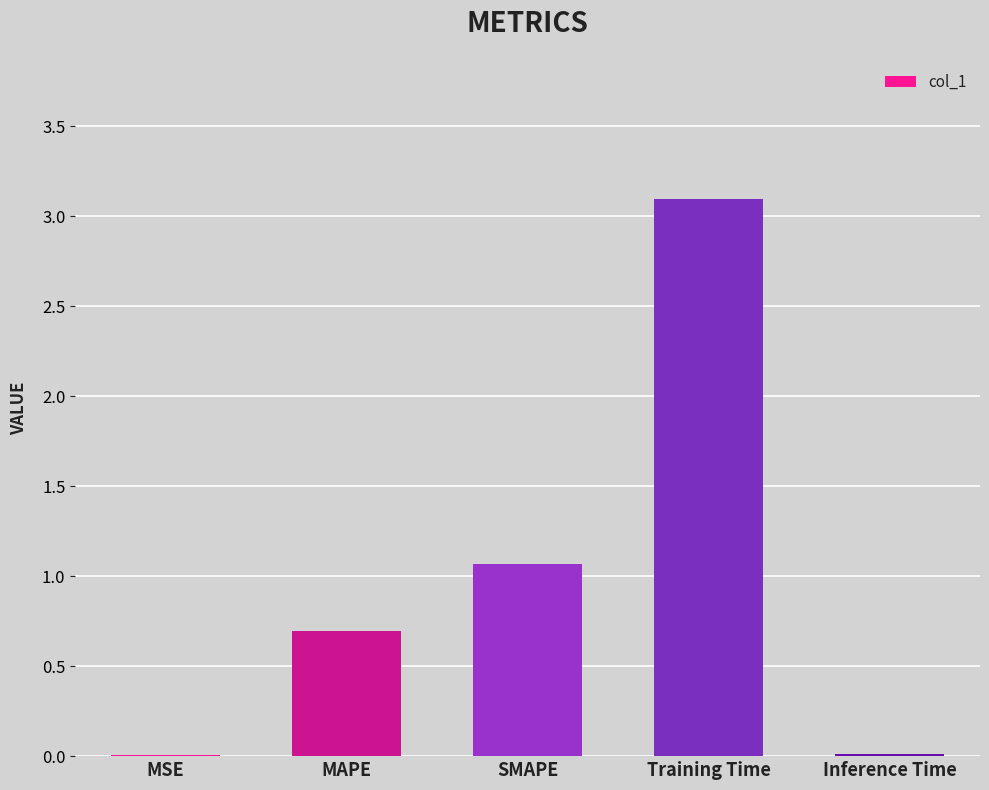

At which label is the value closest to 1?

SMAPE